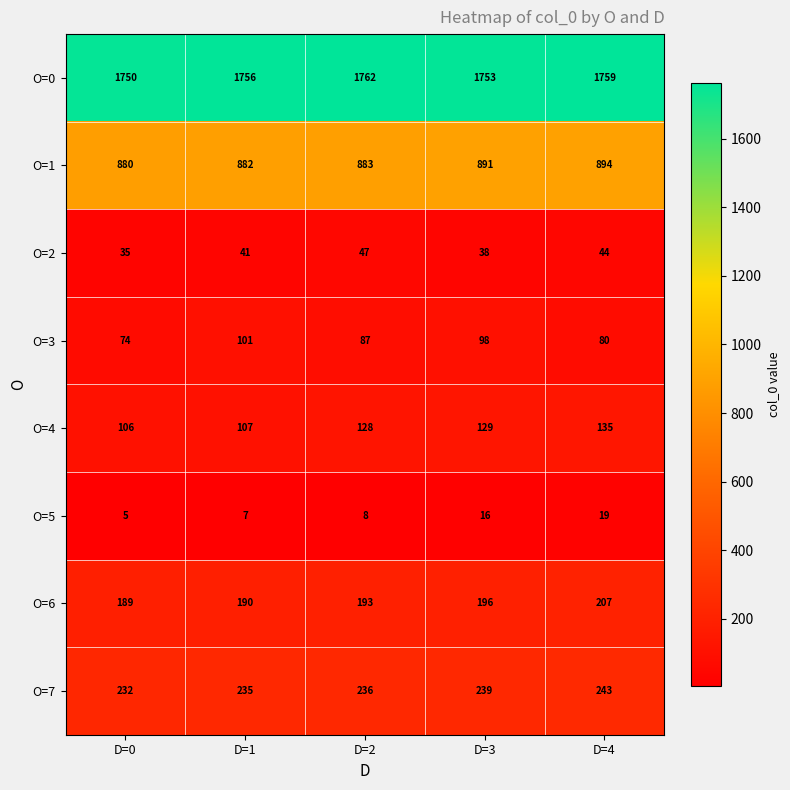

At which category does the chart reach its peak across all series?

D=2